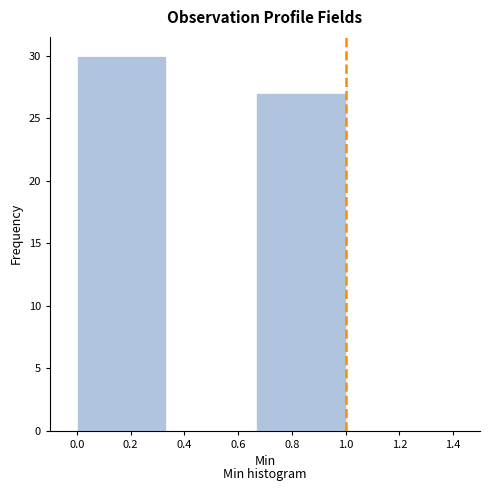

Which range on the x-axis has the tallest bar?

0.00 to 0.34